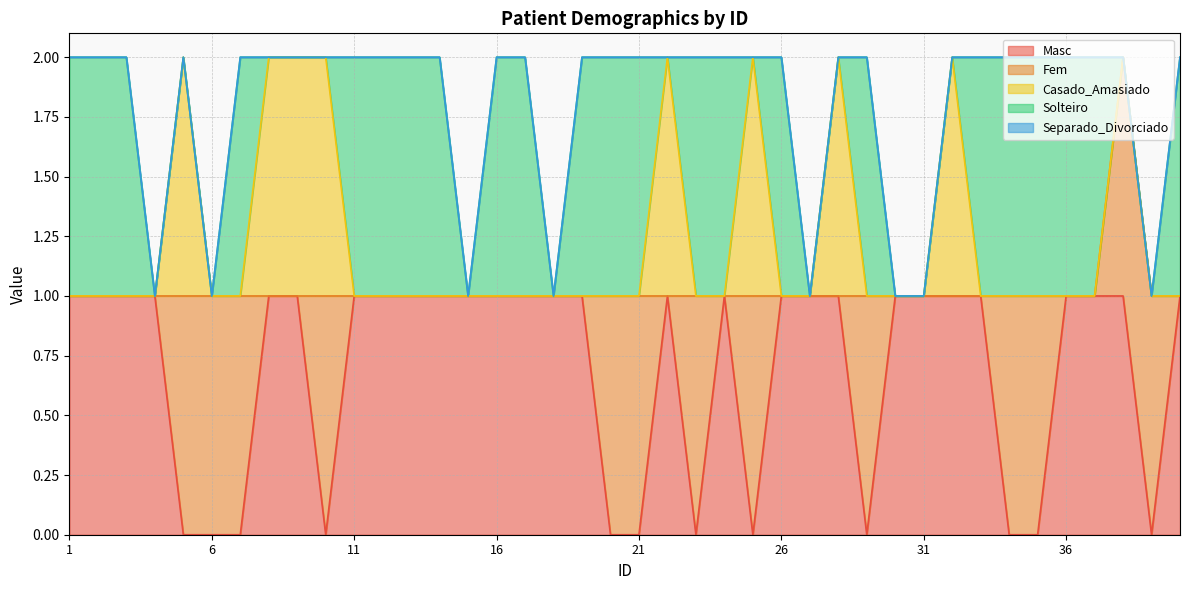

Reading left to right, extract all data points from this chart.

Masc: 1	1	1	1	0	0	0	1	1	0	1	1	1	1	1	1	1	1	1	0	0	1	0	1	0	1	1	1	0	1	1	1	1	0	0	1	1	1	0	1
Fem: 0	0	0	0	1	1	1	0	0	1	0	0	0	0	0	0	0	0	0	1	1	0	1	0	1	0	0	0	1	0	0	0	0	1	1	0	0	1	1	0
Casado_Amasiado: 0	0	0	0	1	0	0	1	1	1	0	0	0	0	0	0	0	0	0	0	0	1	0	0	1	0	0	1	0	0	0	1	0	0	0	0	0	0	0	0
Solteiro: 1	1	1	0	0	0	1	0	0	0	1	1	1	1	0	1	1	0	1	1	1	0	1	1	0	1	0	0	1	0	0	0	1	1	1	1	1	0	0	1
Separado_Divorciado: 0	0	0	0	0	0	0	0	0	0	0	0	0	0	0	0	0	0	0	0	0	0	0	0	0	0	0	0	0	0	0	0	0	0	0	0	0	0	0	0